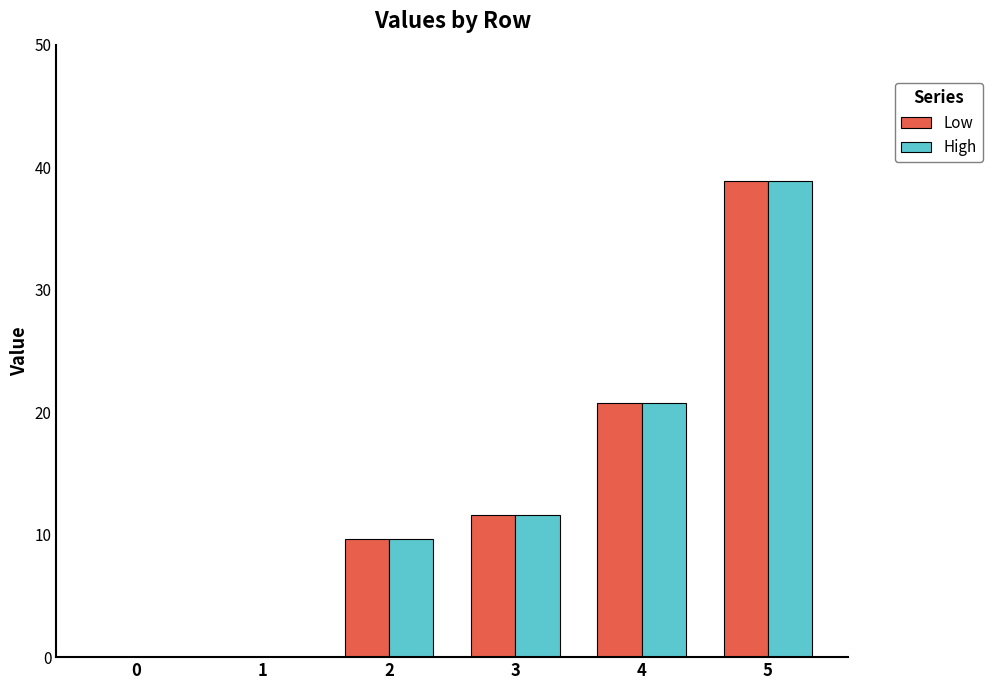

Where does the High series first go above 11?

3